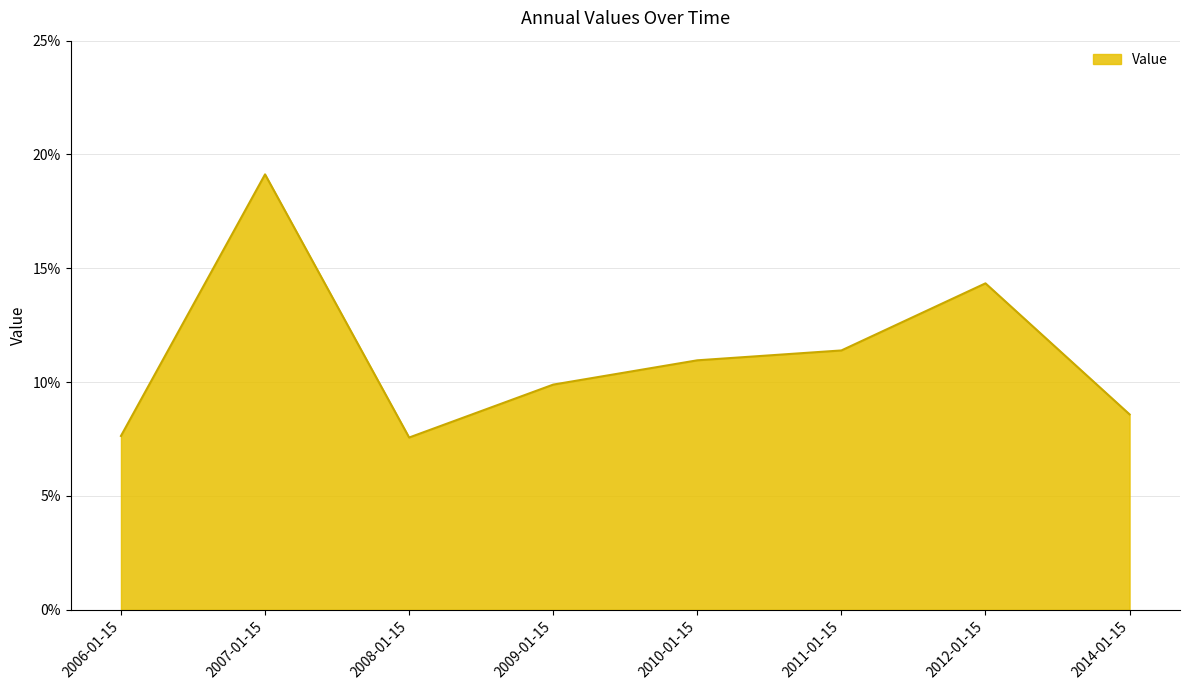

Does the chart display data point markers on the line(s)?

No